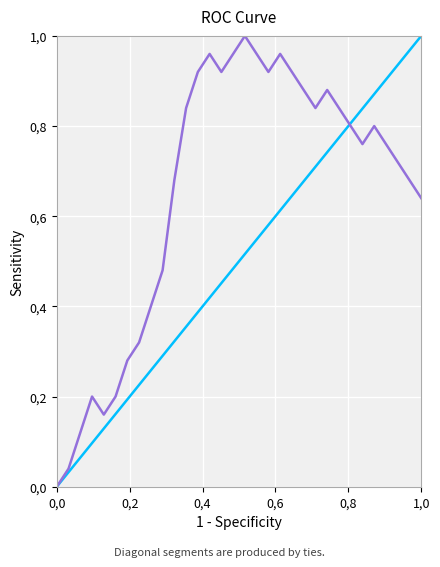

At which label is the value closest to 0?

0,0